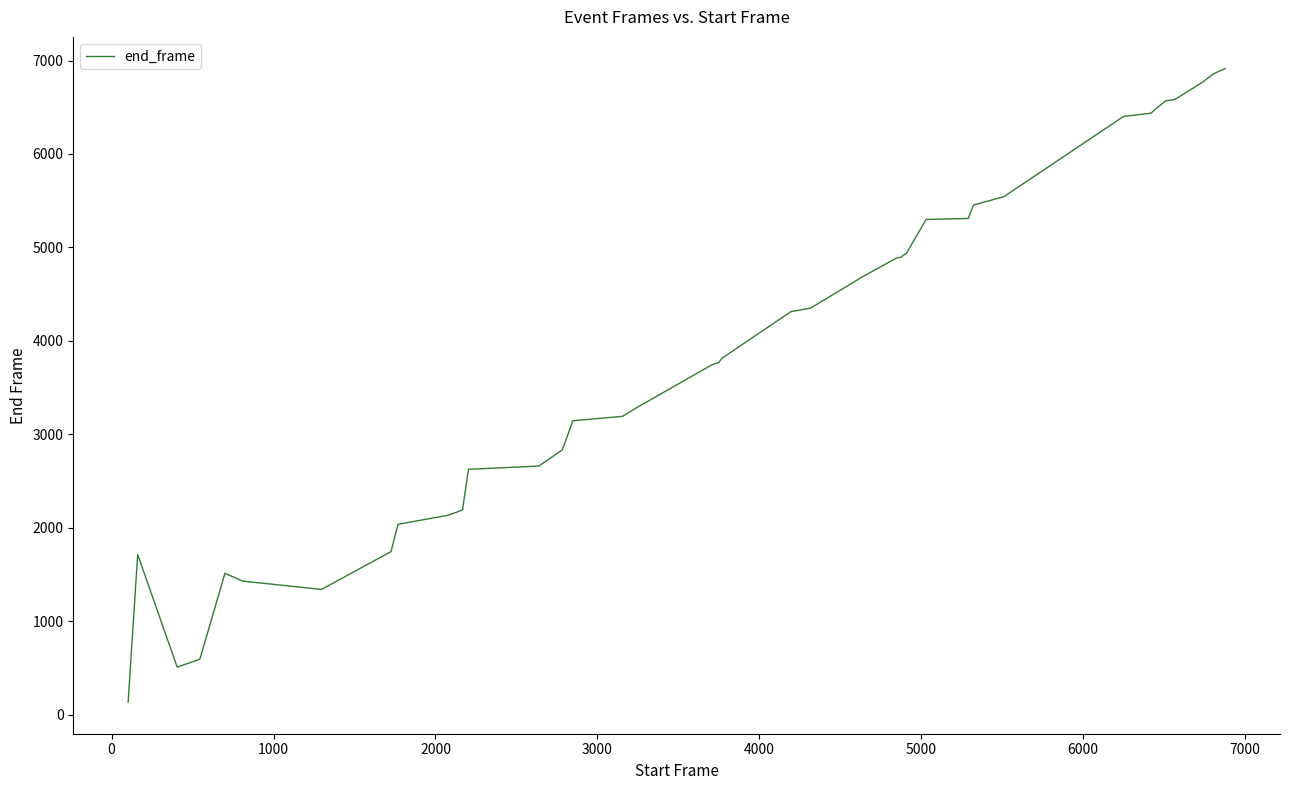

What is the maximum value shown in the chart?

6914